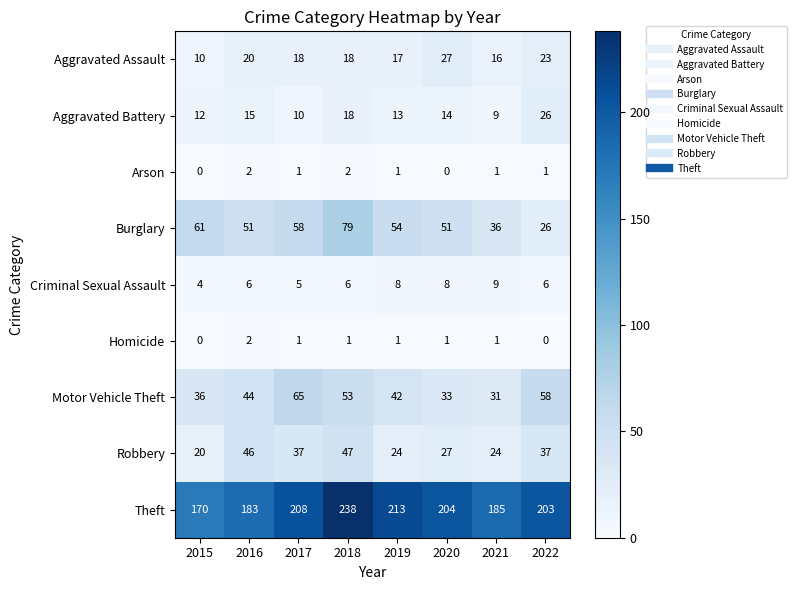

The Motor Vehicle Theft series shows 53 at 2018. True or false?

True